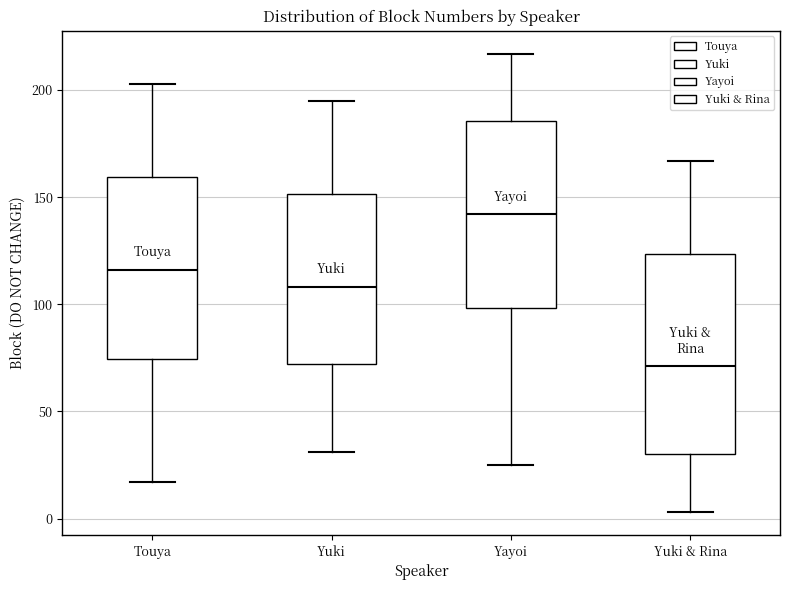

Which box's median line is the lowest?

Yuki & Rina